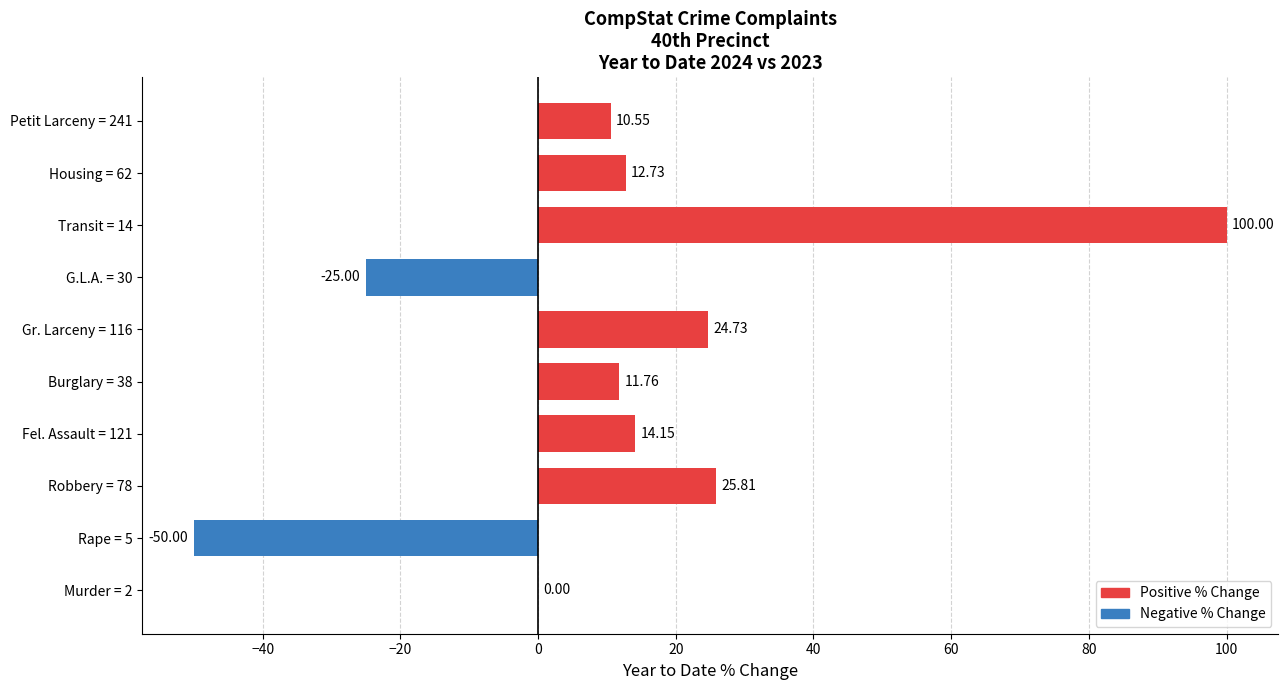

What is the change in value from Burglary = 38 to G.L.A. = 30?

-36.8